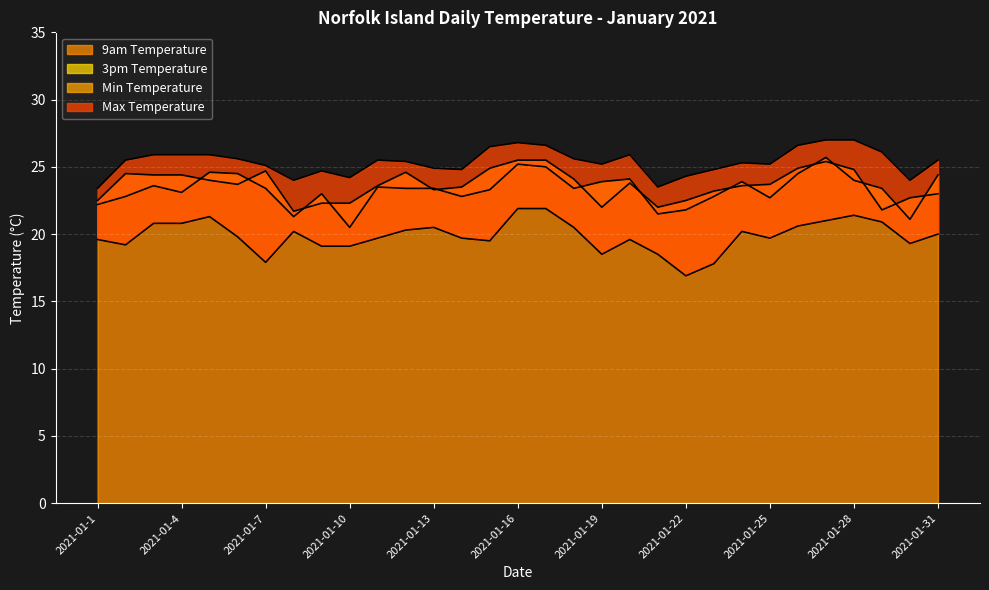

Is it true that Min Temperature equals 19.8 at 2021-01-6?

True